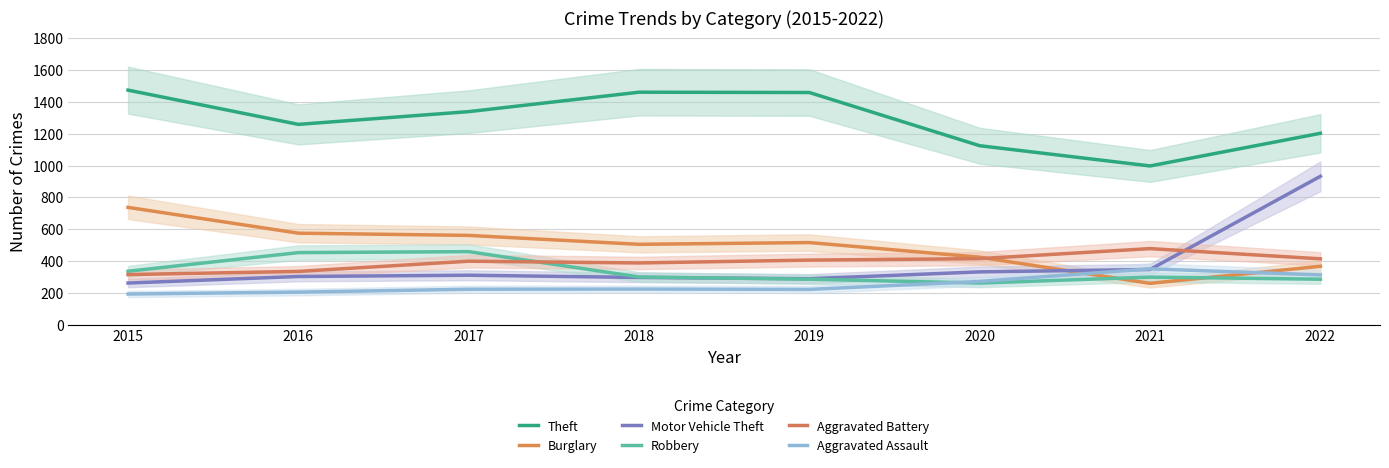

True or false: Burglary has a value of 322 at 2018.

False